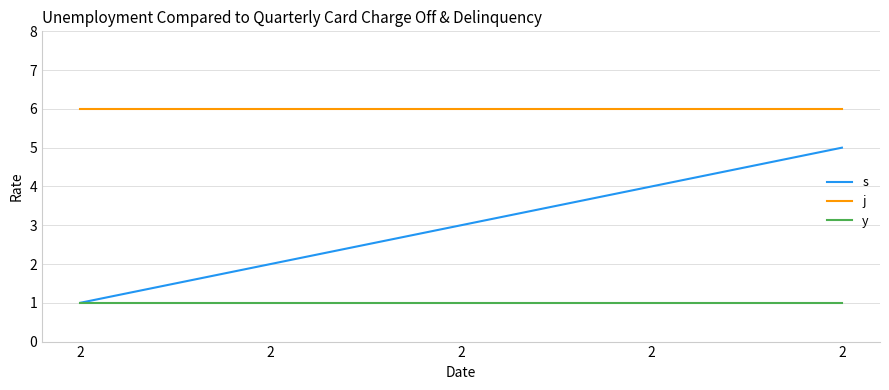

Does the chart display data point markers on the line(s)?

No